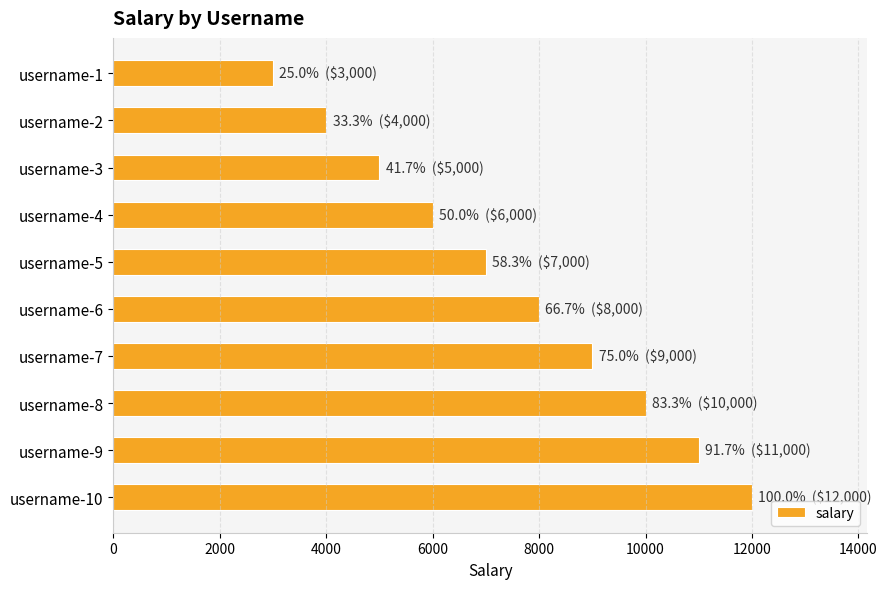

Are the bars grouped side by side (vs. stacked)?

No